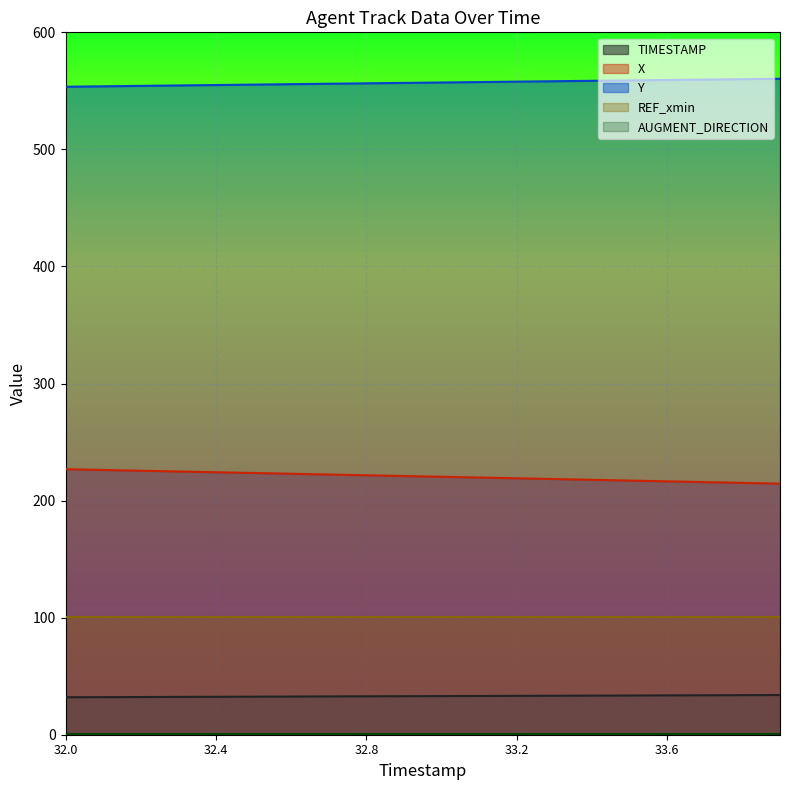

Count the number of data series in this chart.

5